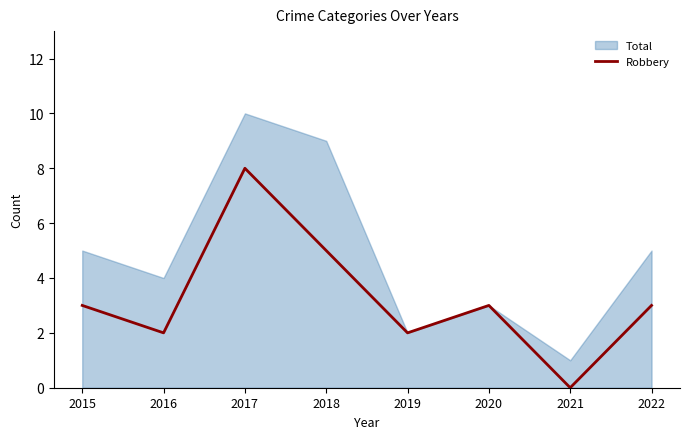

Is it true that Robbery equals 5 at 2018?

True